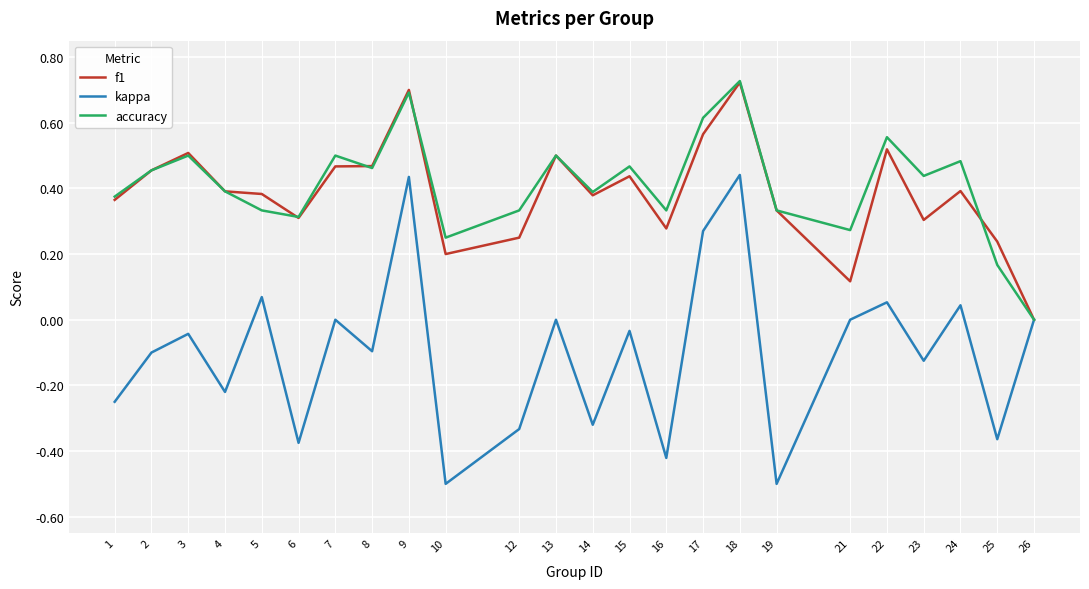

Is the value of f1 at 7 greater than the value of kappa at 15?

Yes